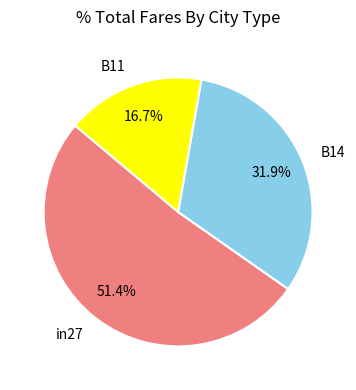

Is B14 the majority of the pie?

No